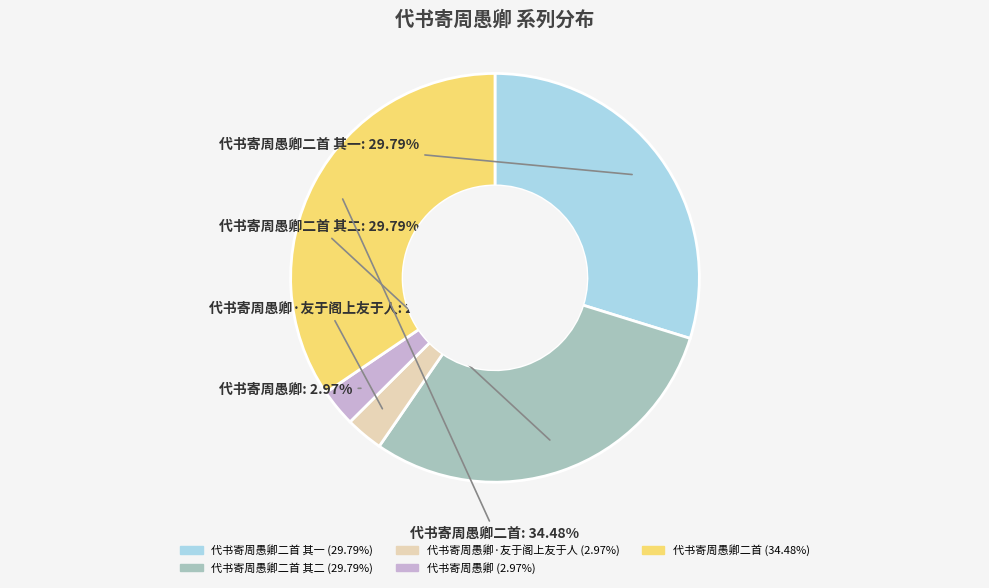

Is there a majority slice in this chart?

No